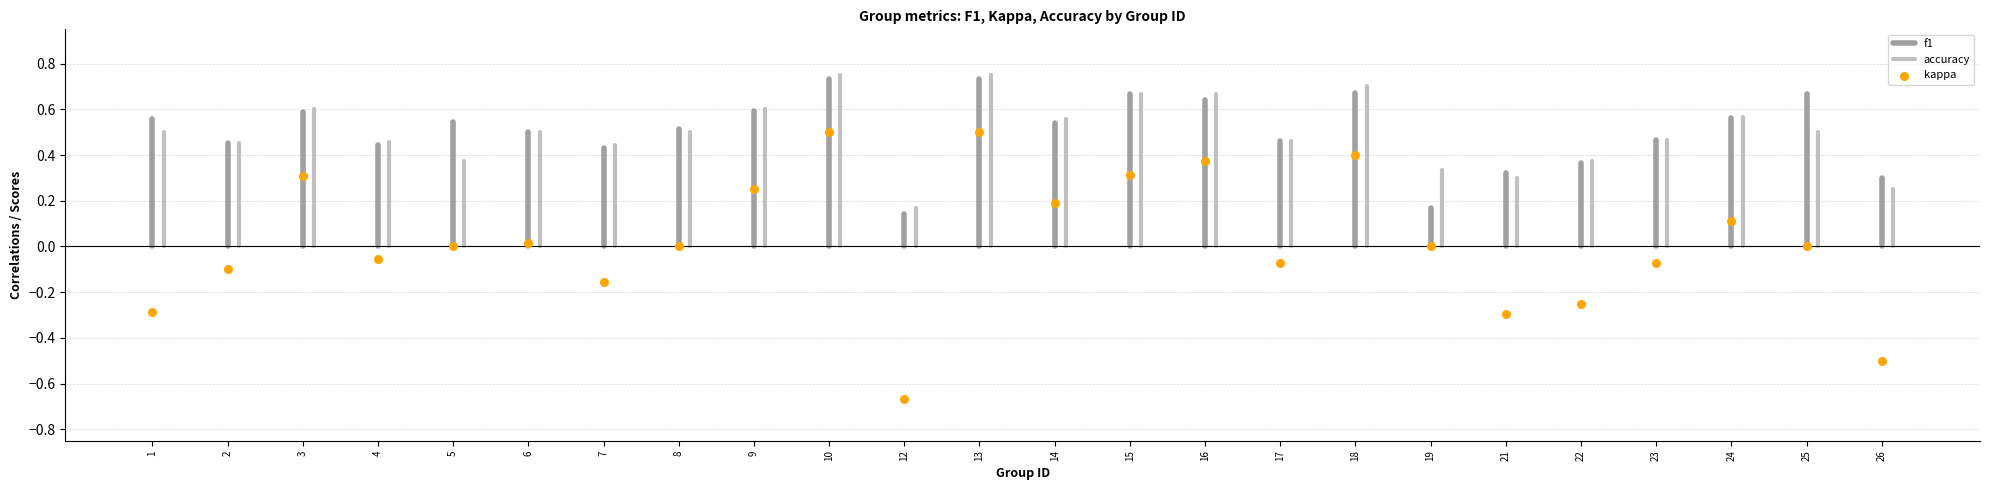

What is the range of Y values (max minus min)?

1.2